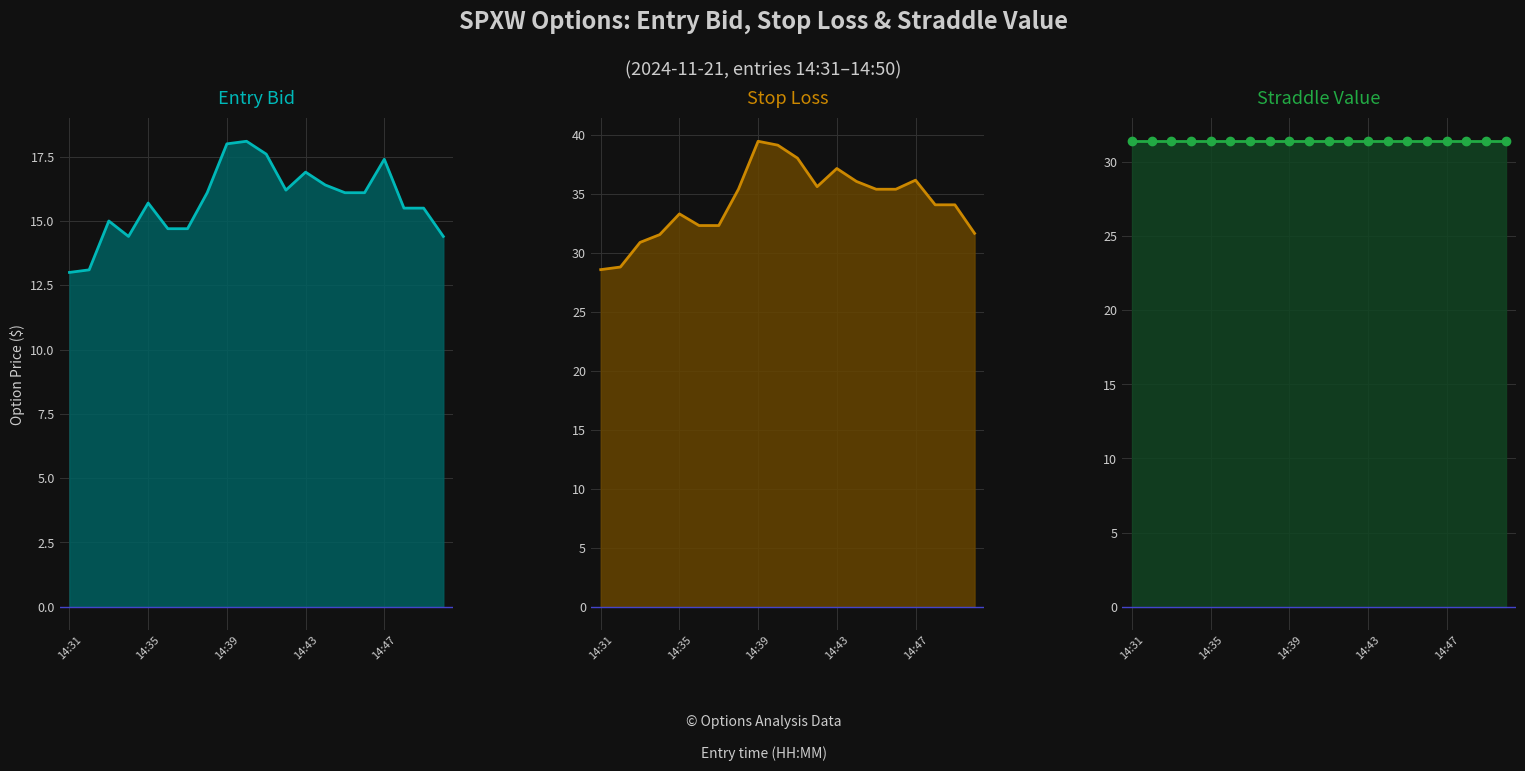

What is the total value across all series at 11?

83.2